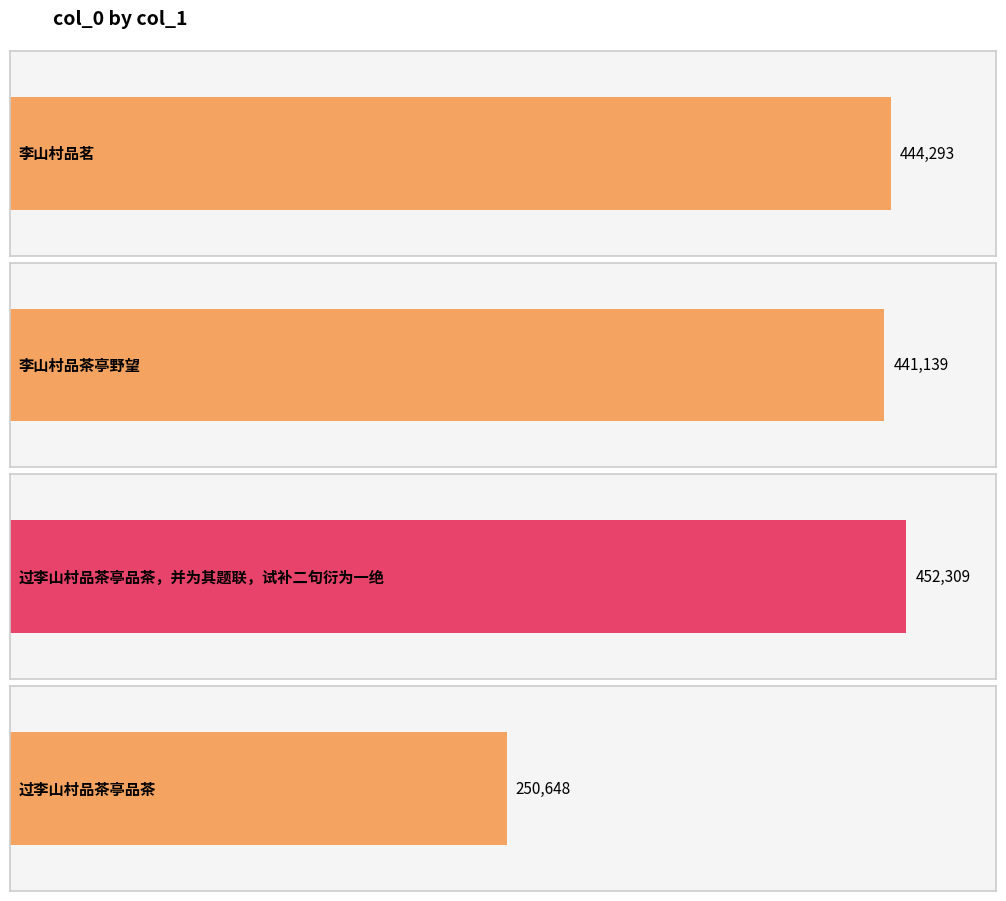

Where is the data nearest to the value 351478?

李山村品茶亭野望